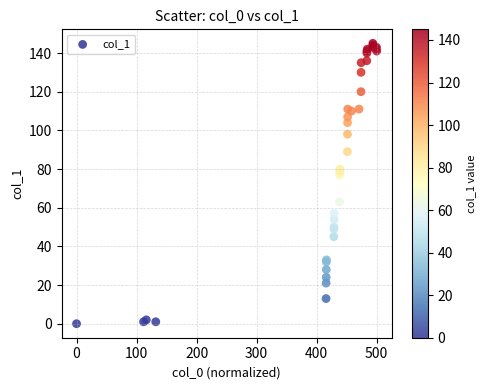

What Y value in the scatter plot is closest to 72?

77